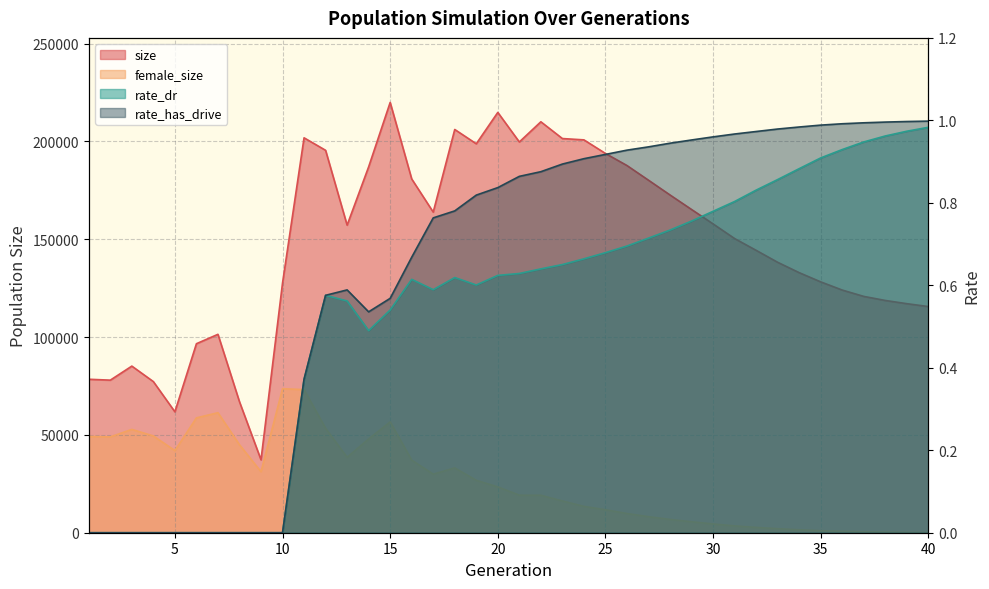

How many data points in size are less than 157194?

20